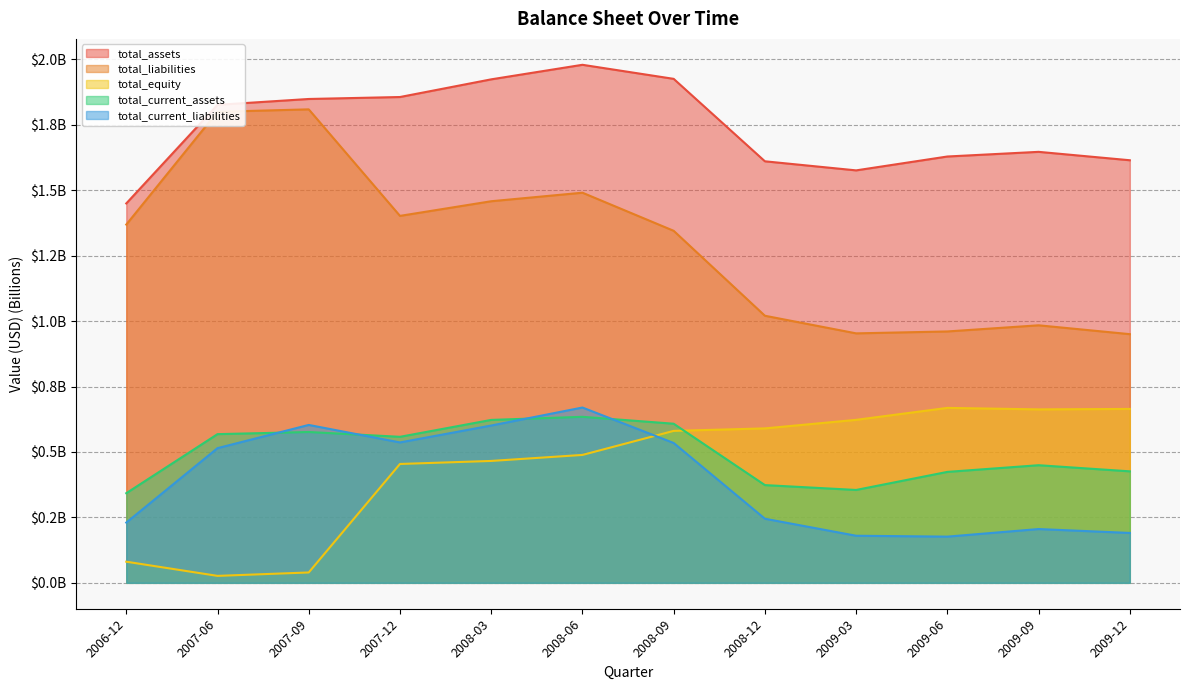

True or false: total_liabilities has a value of 1.0 at 2009-03.

True